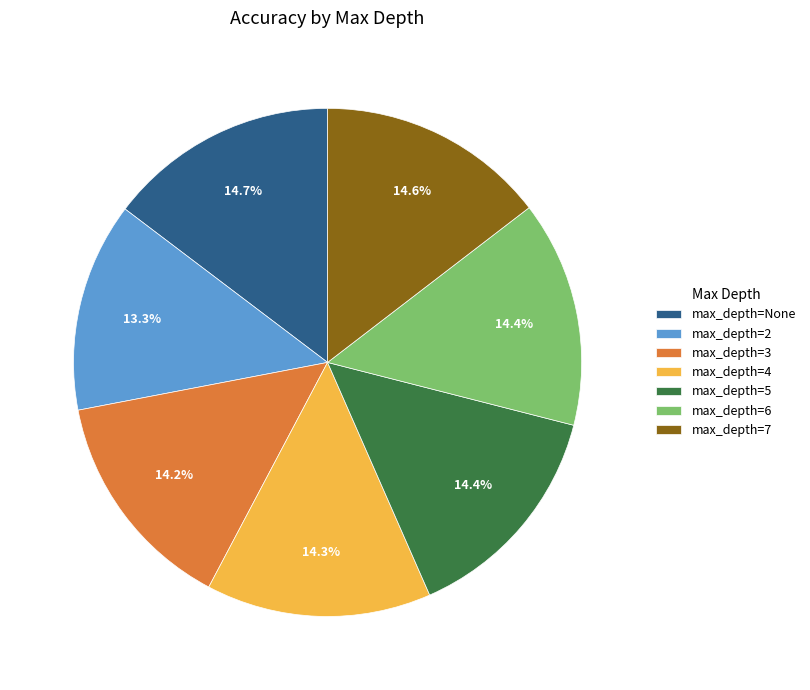

Count the number of slices in the pie.

7